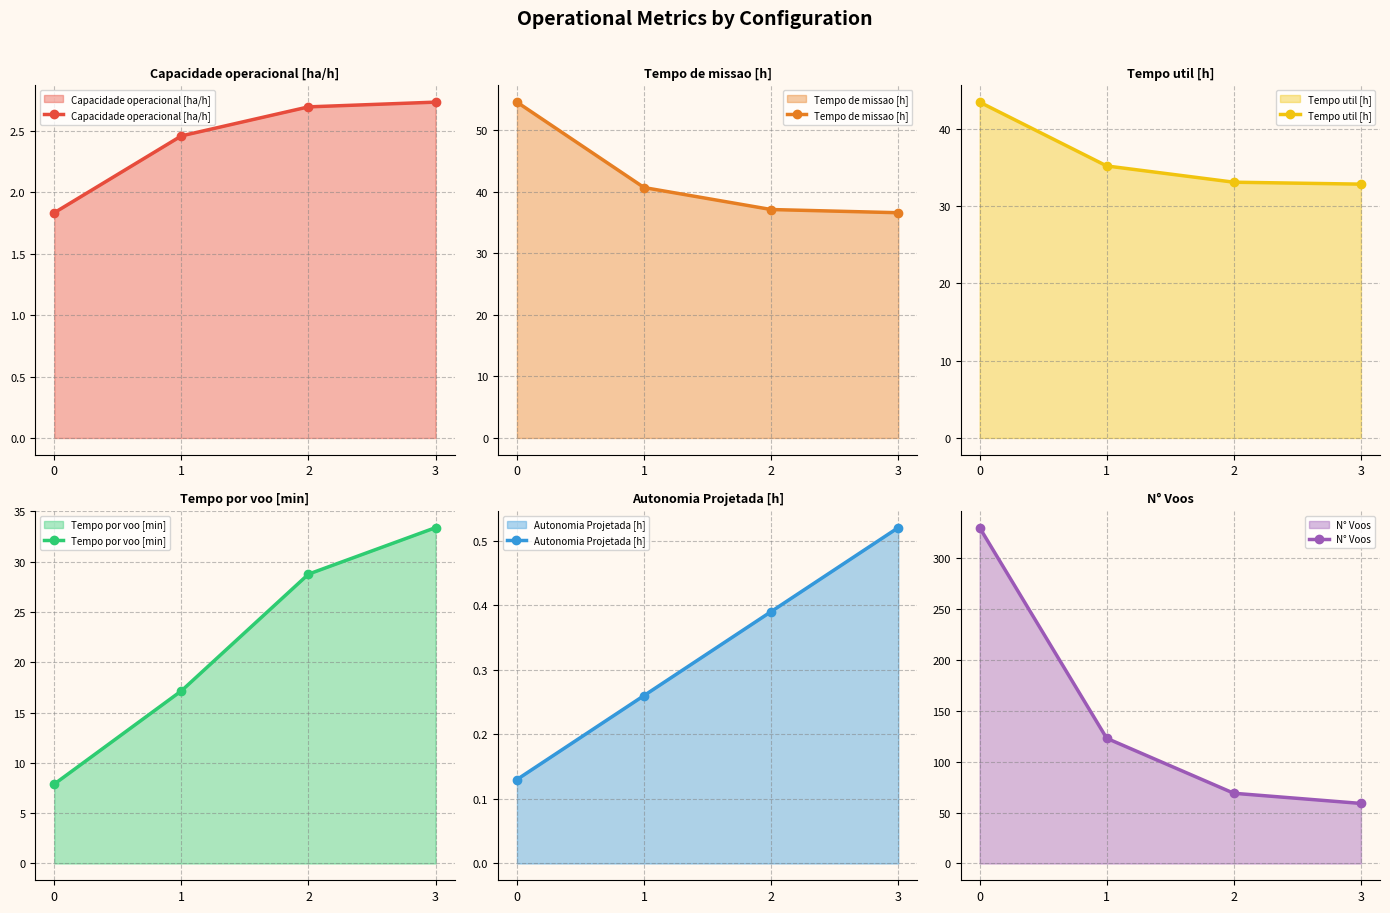

Which series has the widest spread of values?

N° Voos